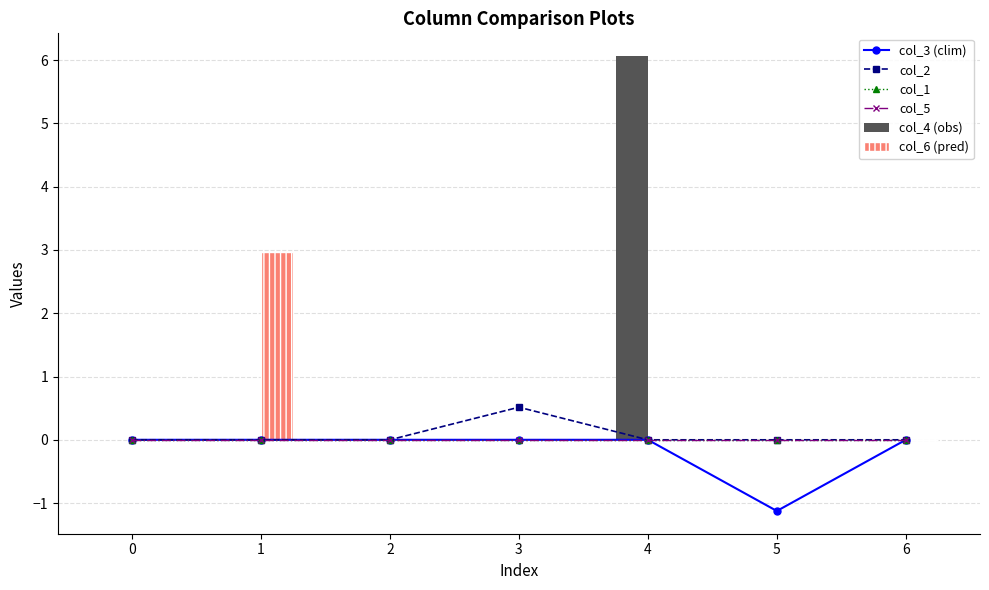

Reading left to right, what are all the values shown in this chart?

col_3 (clim): 0.0	0.0	0.0	0.0	0.0	-1.1	0.0
col_2: 0.0	0.0	0.0	0.5	0.0	0.0	0.0
col_1: 0.0	0.0	0.0	0.0	0.0	0.0	0.0
col_5: 0.0	0.0	0.0	0.0	0.0	0.0	0.0
col_4 (obs): 0.0	0.0	0.0	0.0	6.1	0.0	0.0
col_6 (pred): 0.0	3.0	0.0	0.0	0.0	0.0	0.0